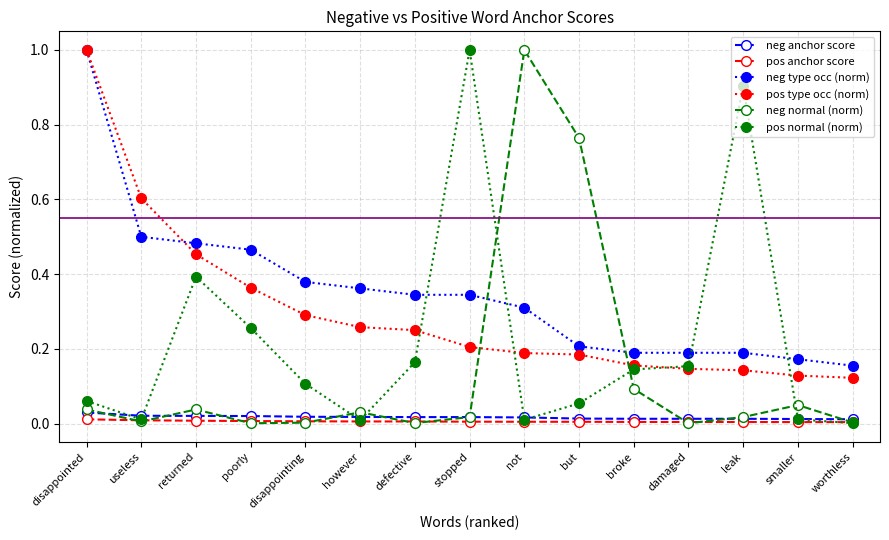

At how many categories does at least one series exceed 0?

15